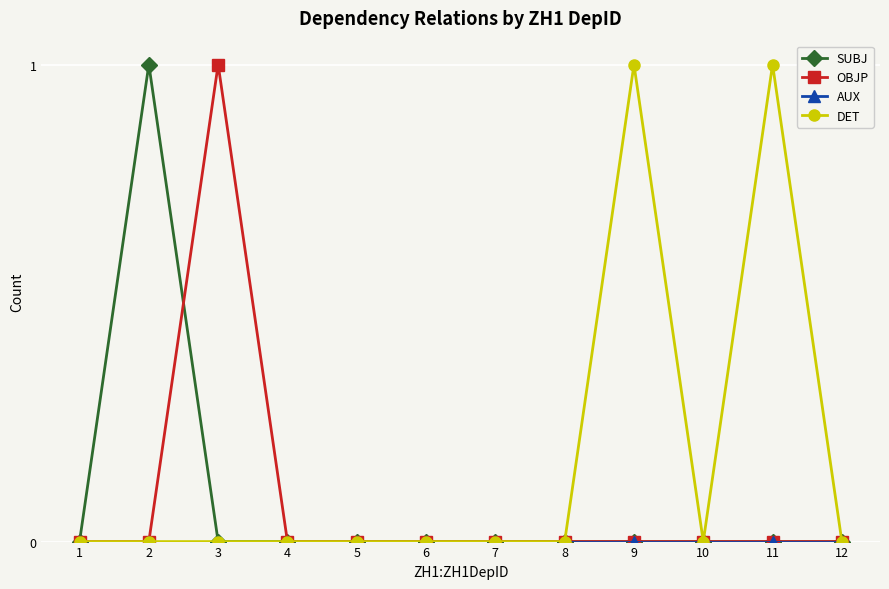

Which series changed the most between 2 and 4?

SUBJ